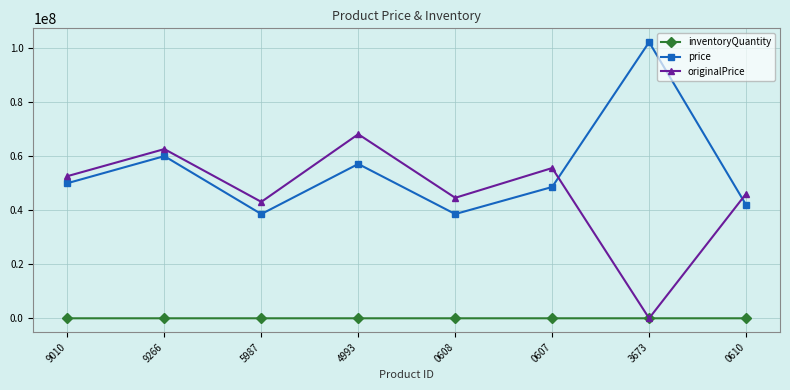

True or false: originalPrice has more than 2 interior local peaks.

True